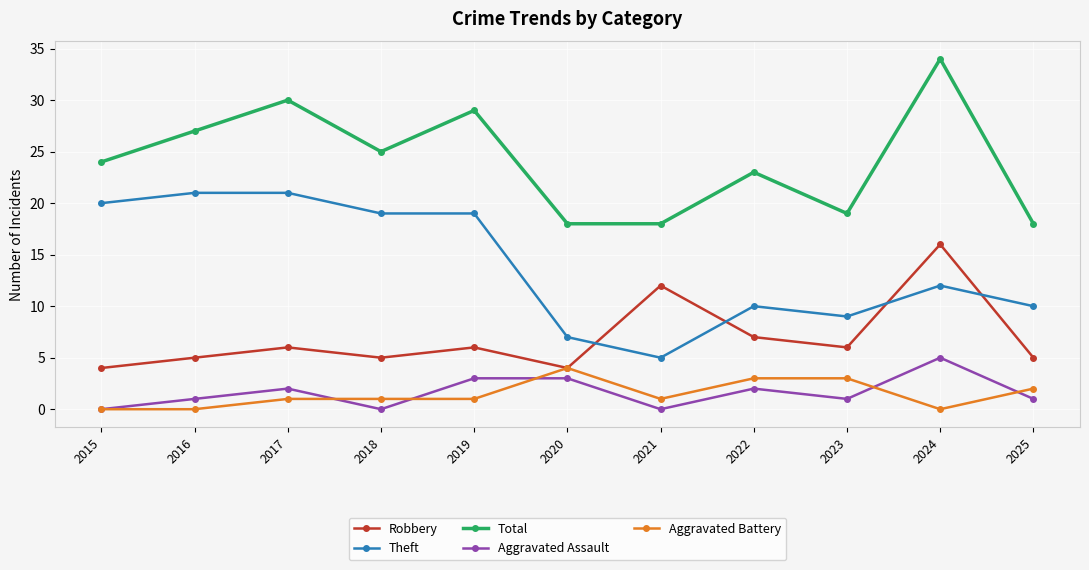

What is the value of the Aggravated Battery point at the 9th from the left?

3